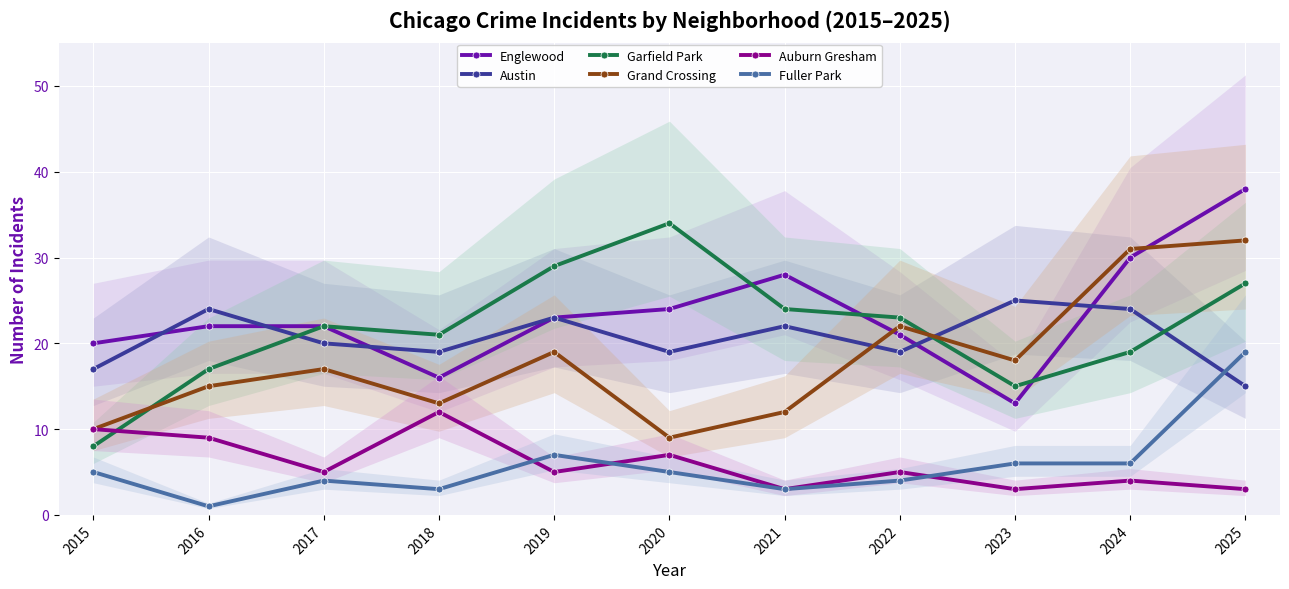

Which category has the highest value in the Grand Crossing series?

2025